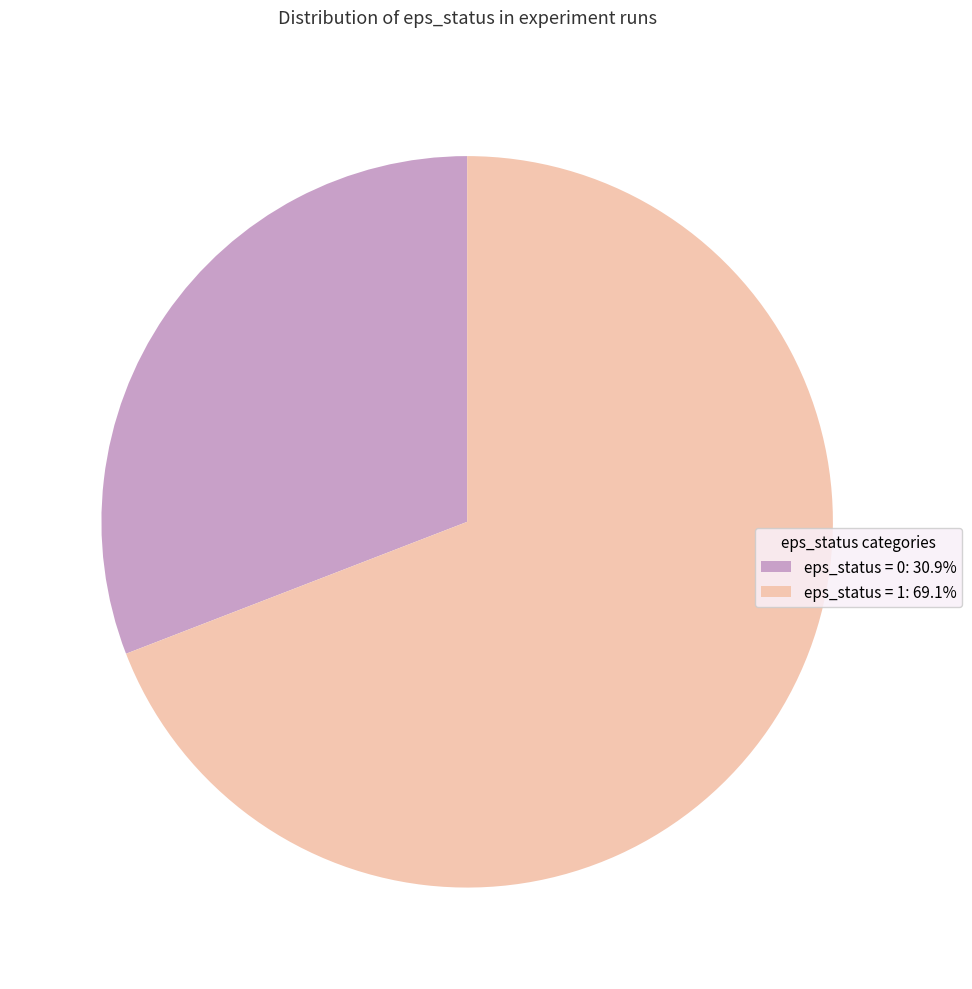

What is the ratio of the value at eps_status = 0: 30.9% to the value at eps_status = 1: 69.1%?

0.4